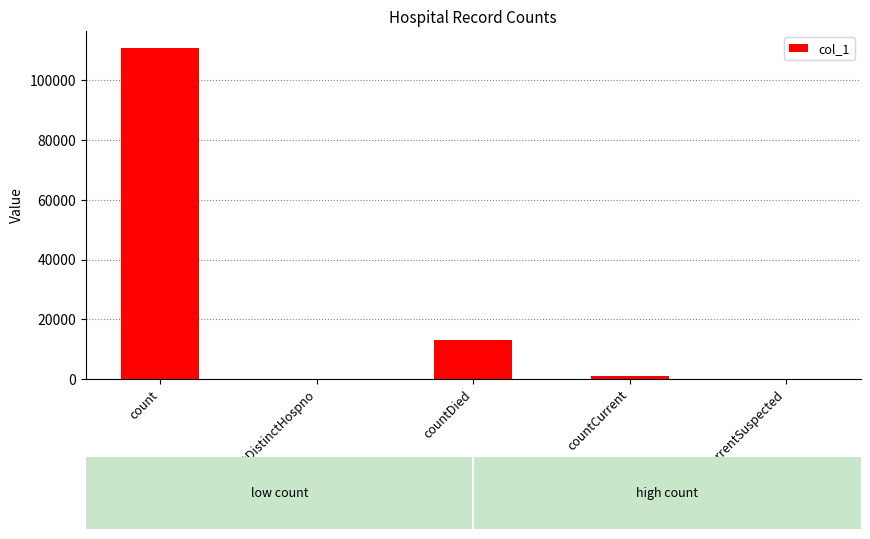

What is the difference between the values at count and countDistinctHospno?

111003